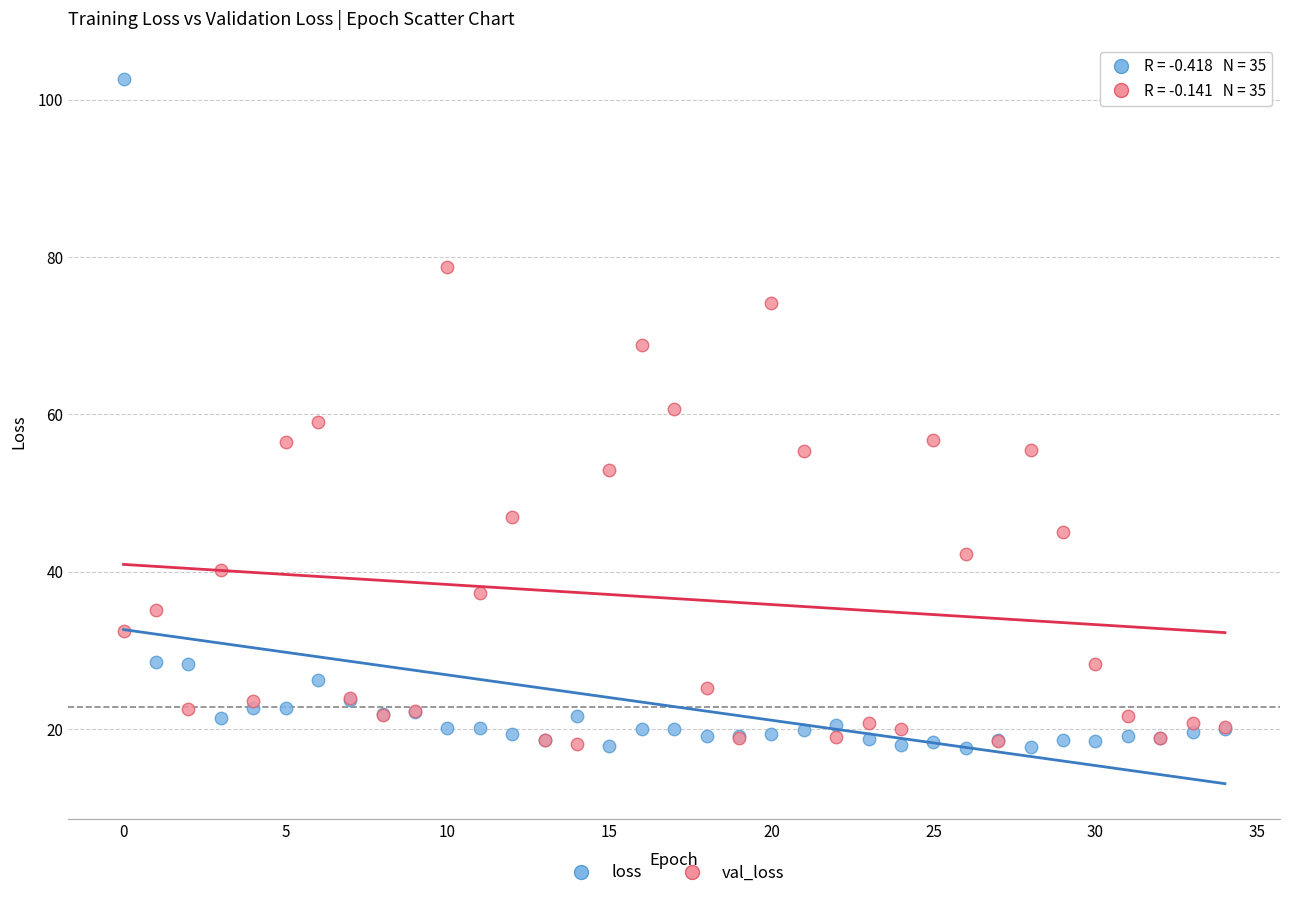

Which series has the widest spread of Y values?

loss